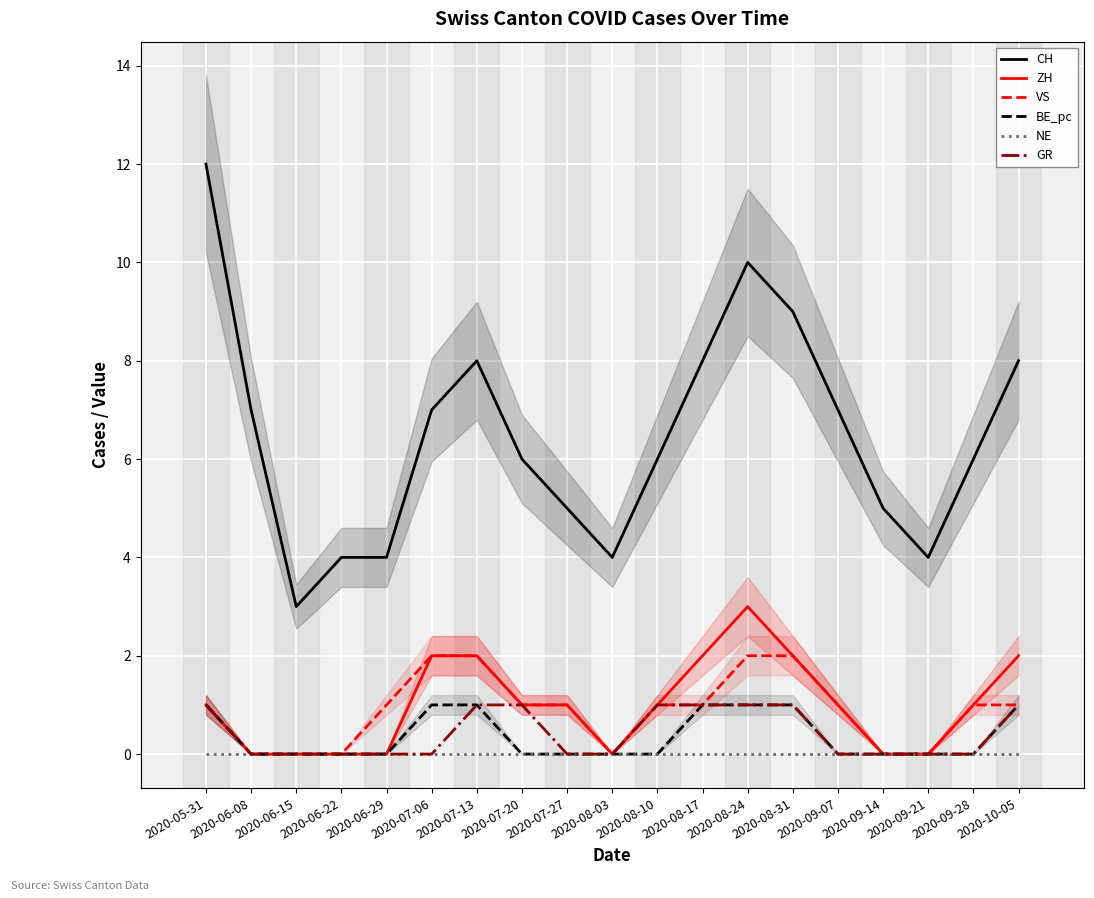

Reading right to left, what are all the values shown in this chart?

CH: 8	6	4	5	7	9	10	8	6	4	5	6	8	7	4	4	3	7	12
ZH: 2	1	0	0	1	2	3	2	1	0	1	1	2	2	0	0	0	0	1
VS: 1	1	0	0	1	2	2	1	1	0	1	1	2	2	1	0	0	0	1
BE_pc: 1	0	0	0	0	1	1	1	0	0	0	0	1	1	0	0	0	0	1
NE: 0	0	0	0	0	0	0	0	0	0	0	0	0	0	0	0	0	0	0
GR: 1	0	0	0	0	1	1	1	1	0	0	1	1	0	0	0	0	0	1